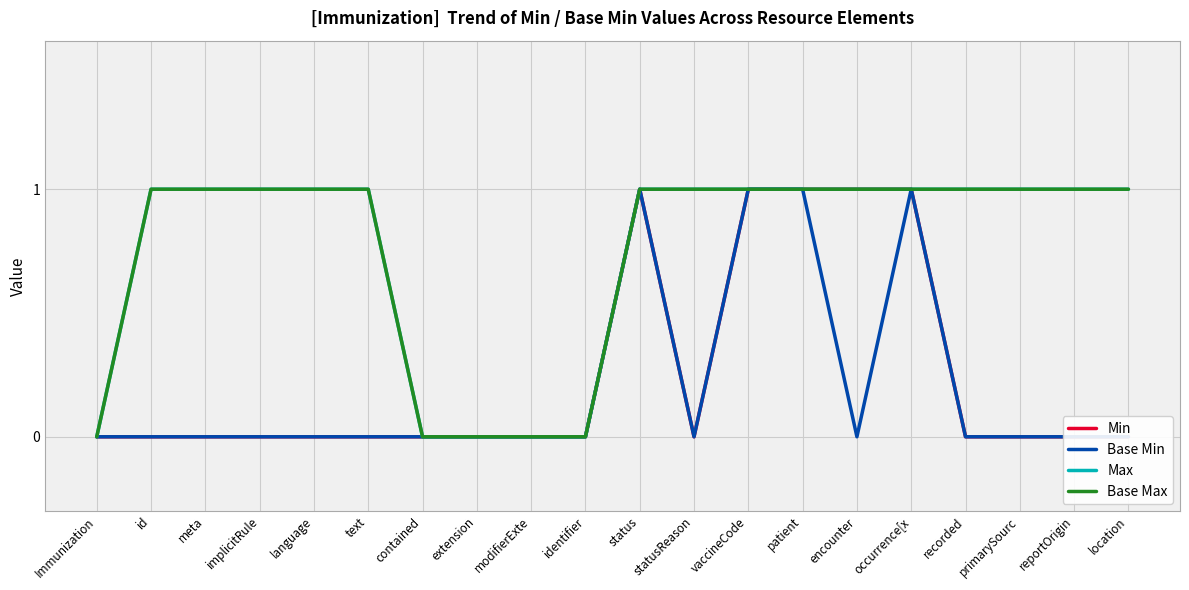

What is the difference between the Max values at occurrence[x and identifier?

1